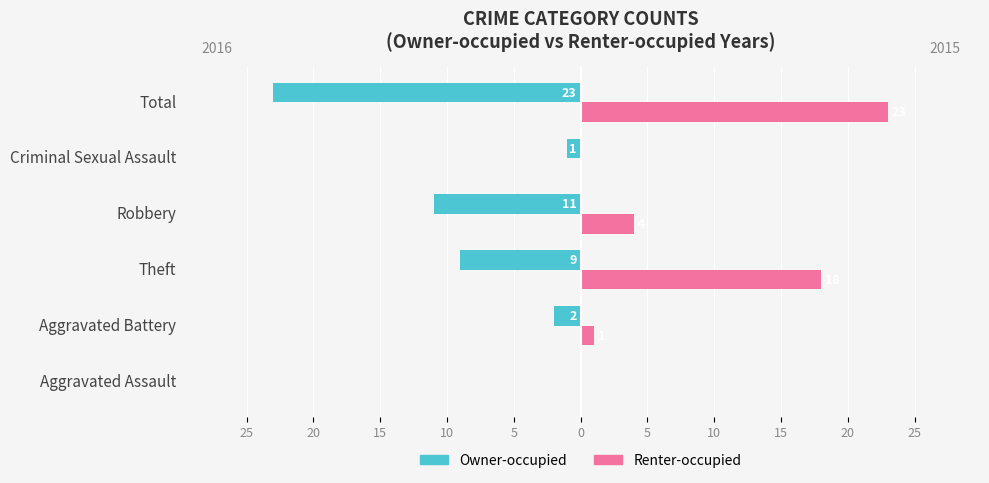

What are all the series names shown in the legend?

Owner-occupied, Renter-occupied